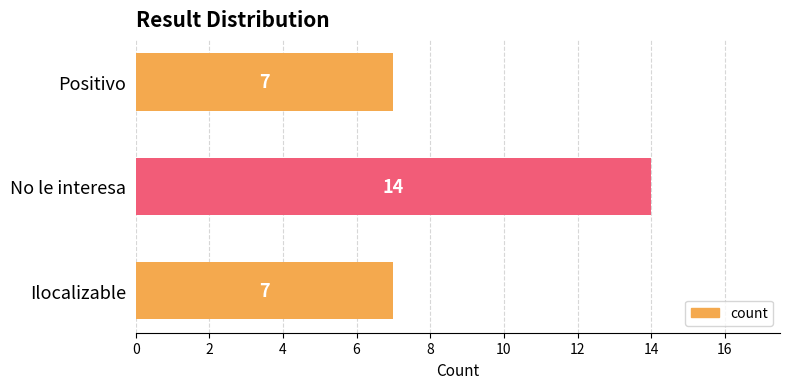

What is the average value?

9